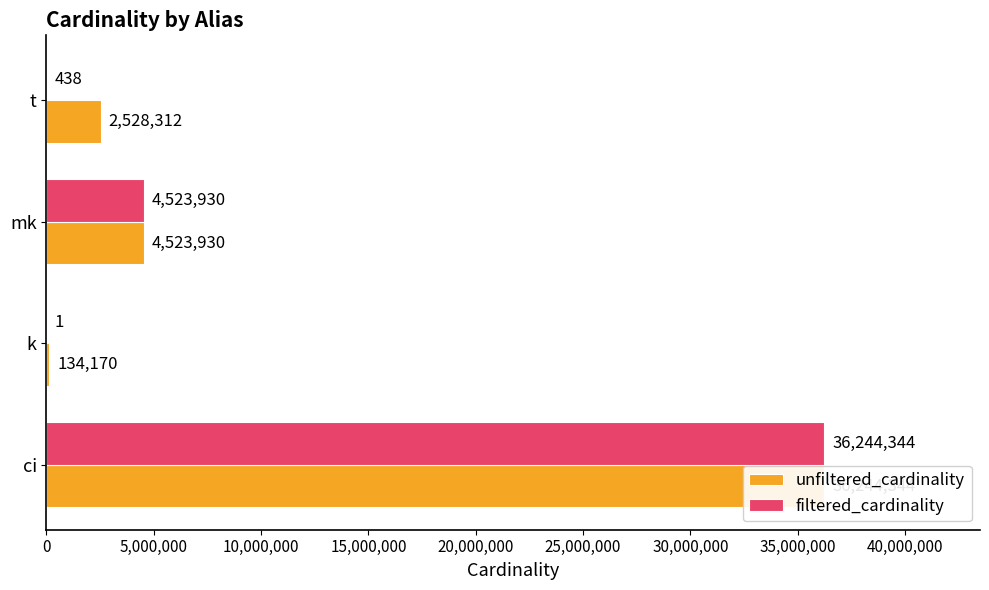

List the series in order of their overall mean, highest first.

unfiltered_cardinality, filtered_cardinality